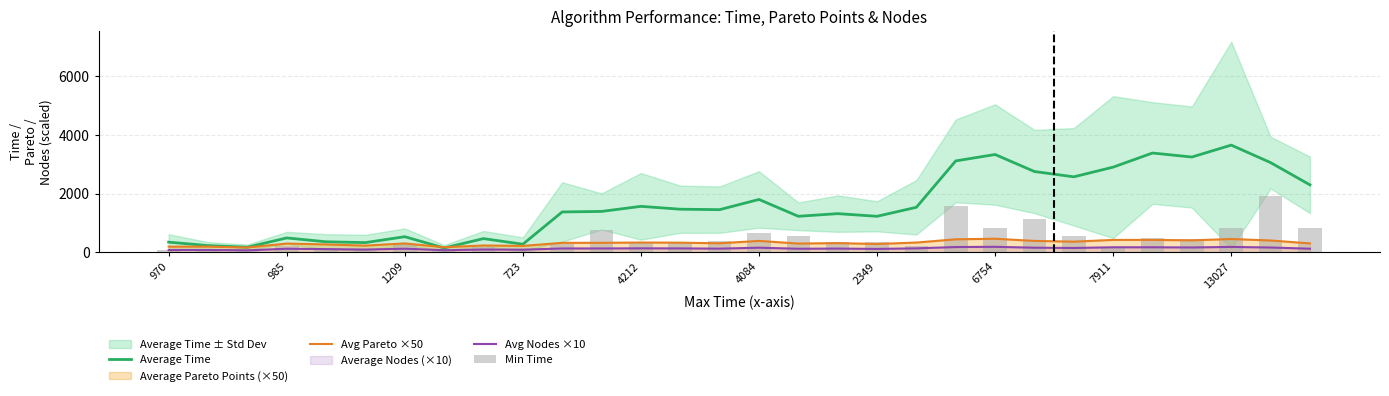

Rank the series at 11 from lowest to highest value.

Avg Nodes ×10, Avg Pareto ×50, Min Time, Average Time